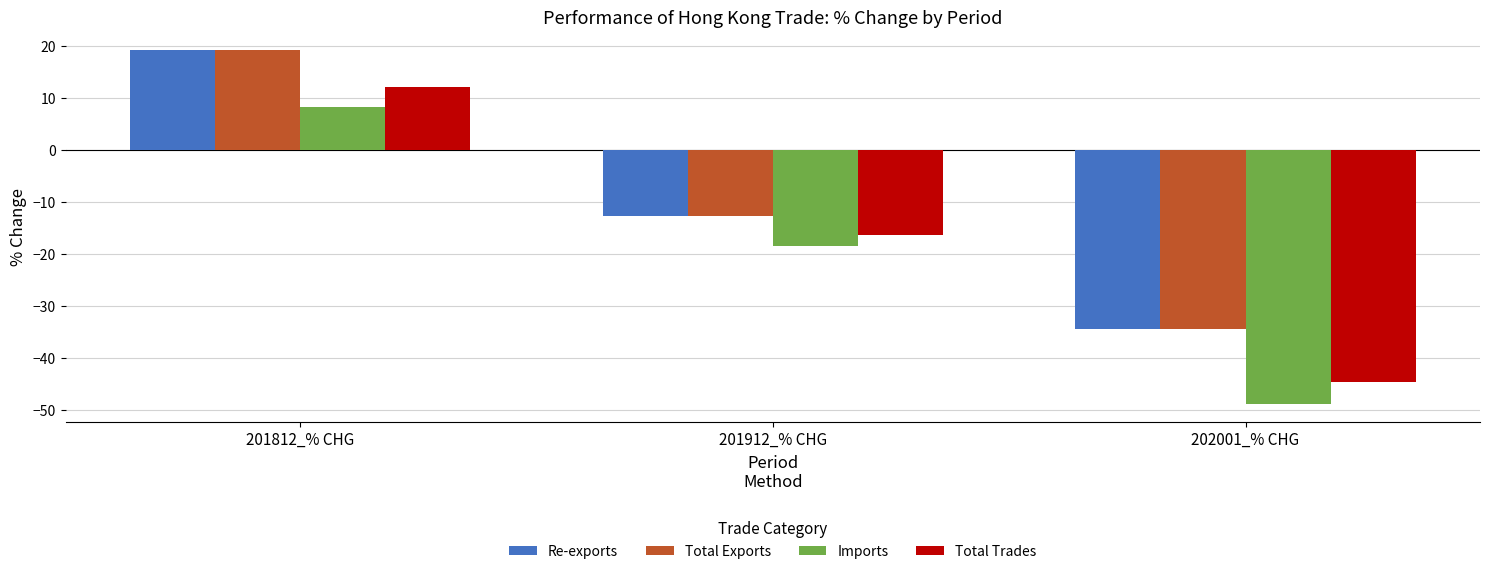

Does the chart contain stacked bars?

No